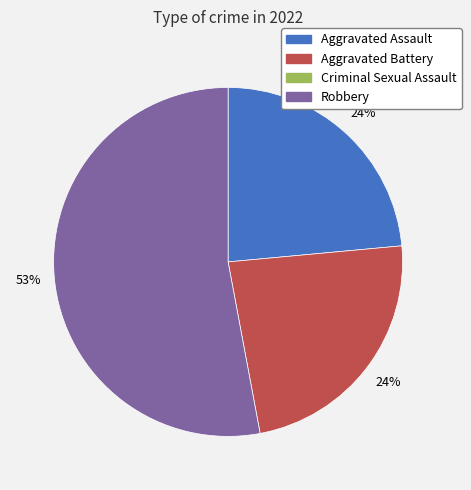

To the nearest percent, what is the difference between the largest and smallest slice percentages?

29%